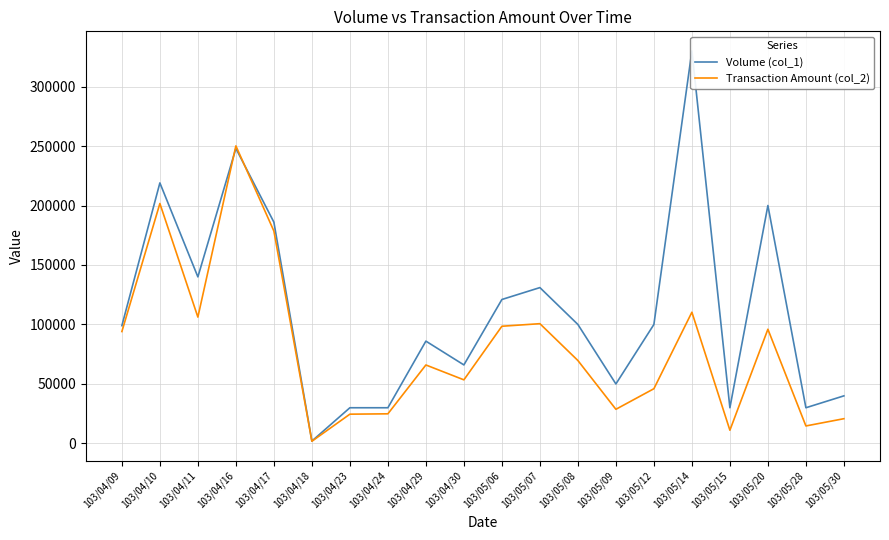

At which label does Volume (col_1) reach its minimum?

103/04/18